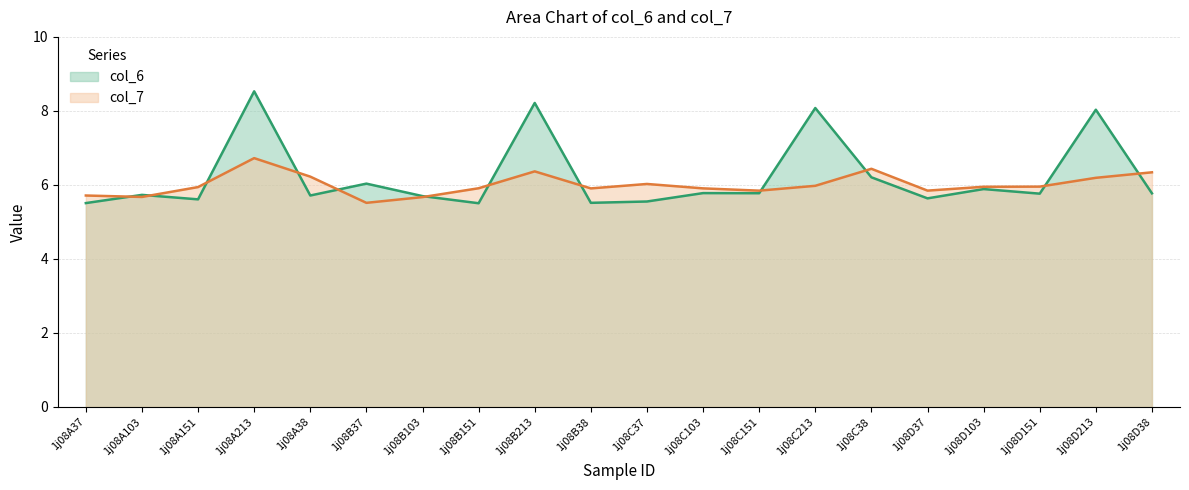

What is the sum of all col_6 values?

124.5